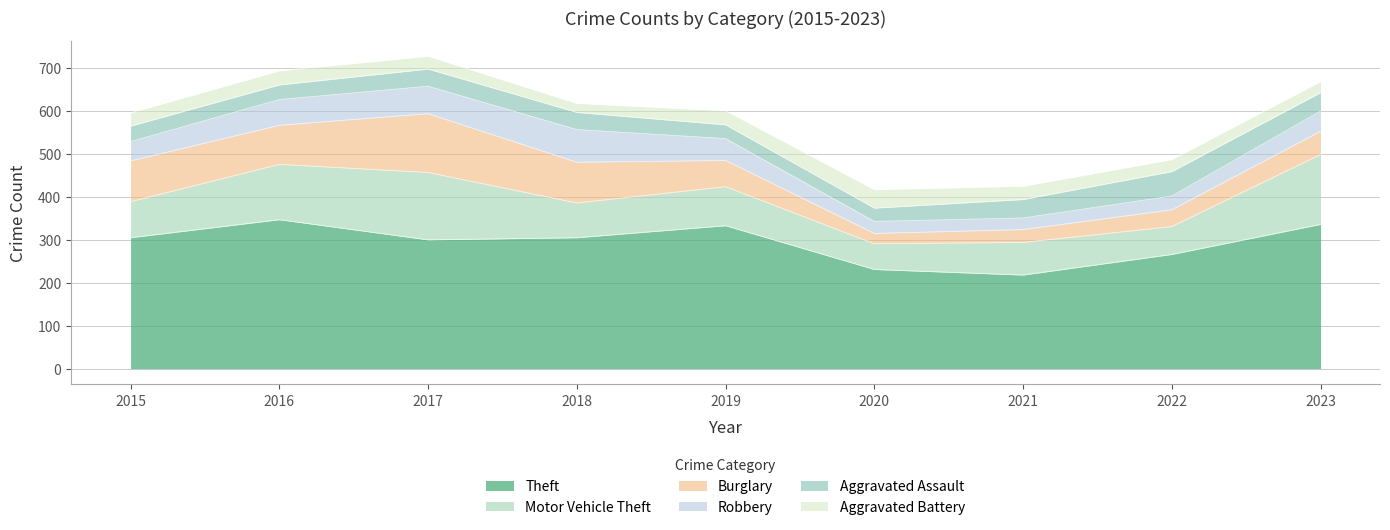

List the labels in order of Theft value, largest first.

2016, 2023, 2019, 2015, 2018, 2017, 2022, 2020, 2021